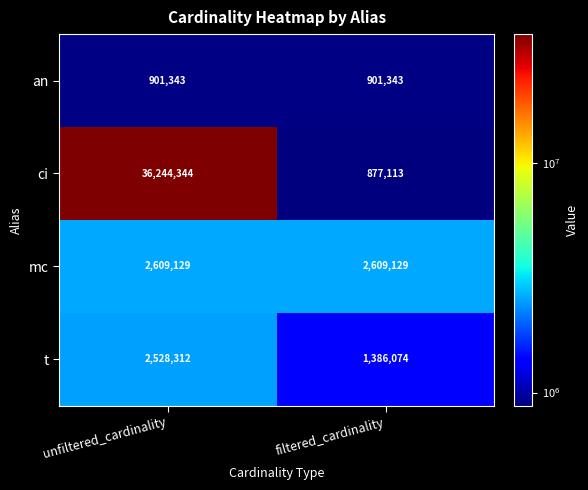

At unfiltered_cardinality, list the series in order from largest to smallest.

ci, mc, t, an